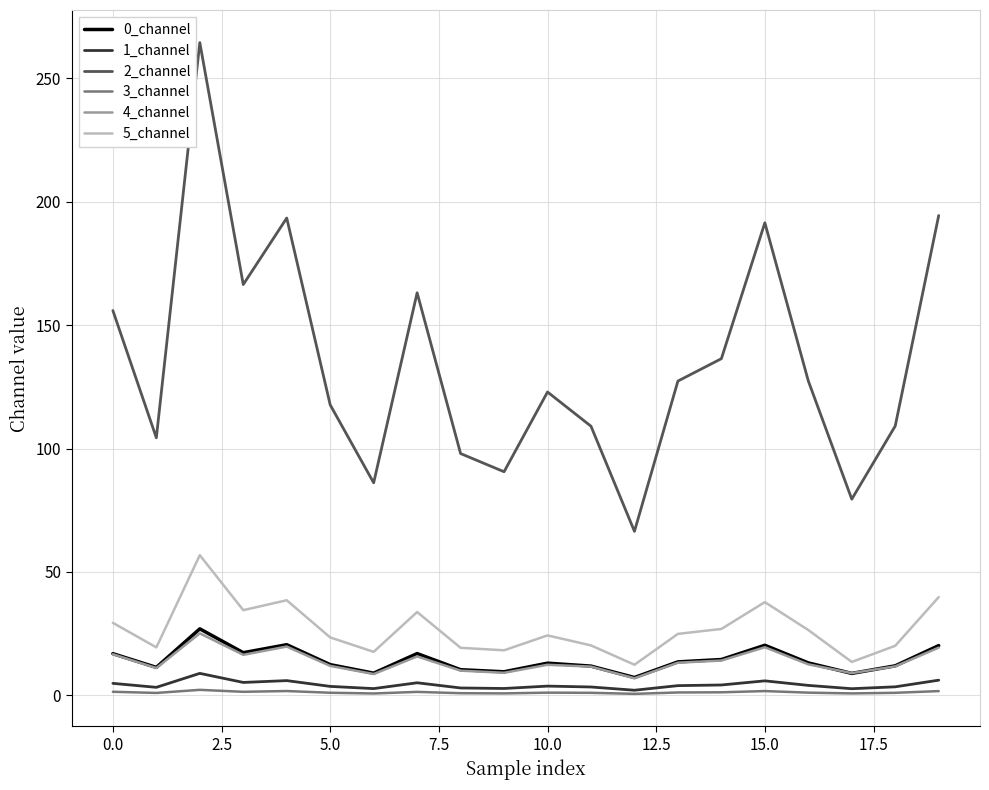

Which series has the largest total across all categories?

2_channel